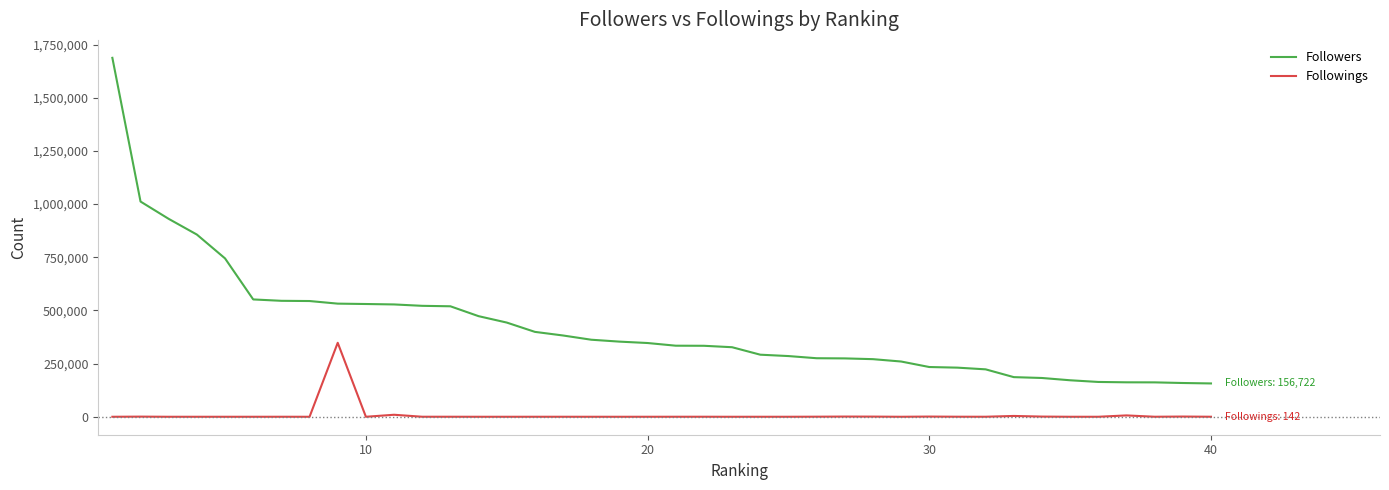

Which series has the largest total across all categories?

Followers